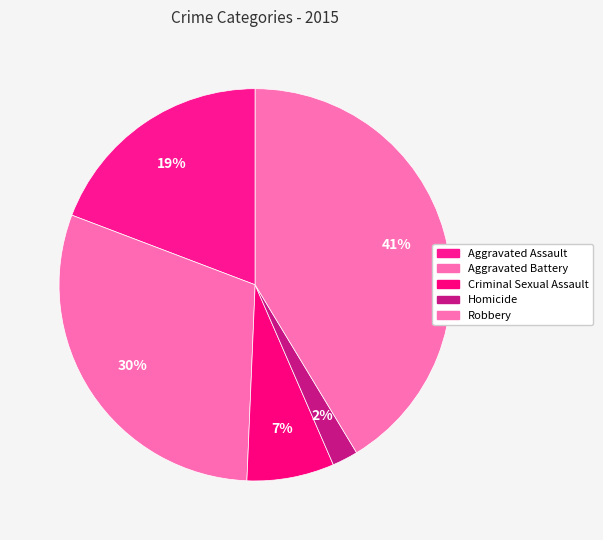

What is the change in value from Criminal Sexual Assault to Robbery?

+7961